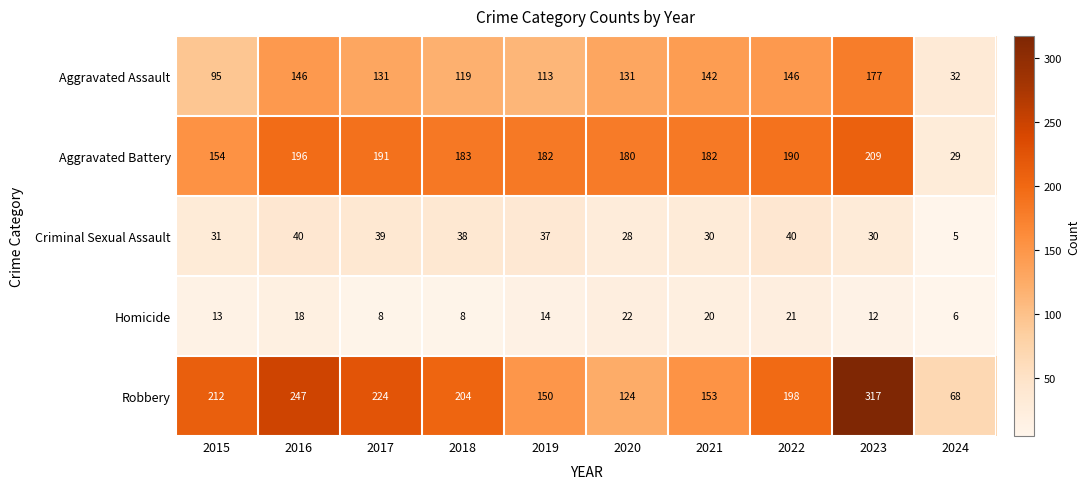

What is the greatest value displayed?

317